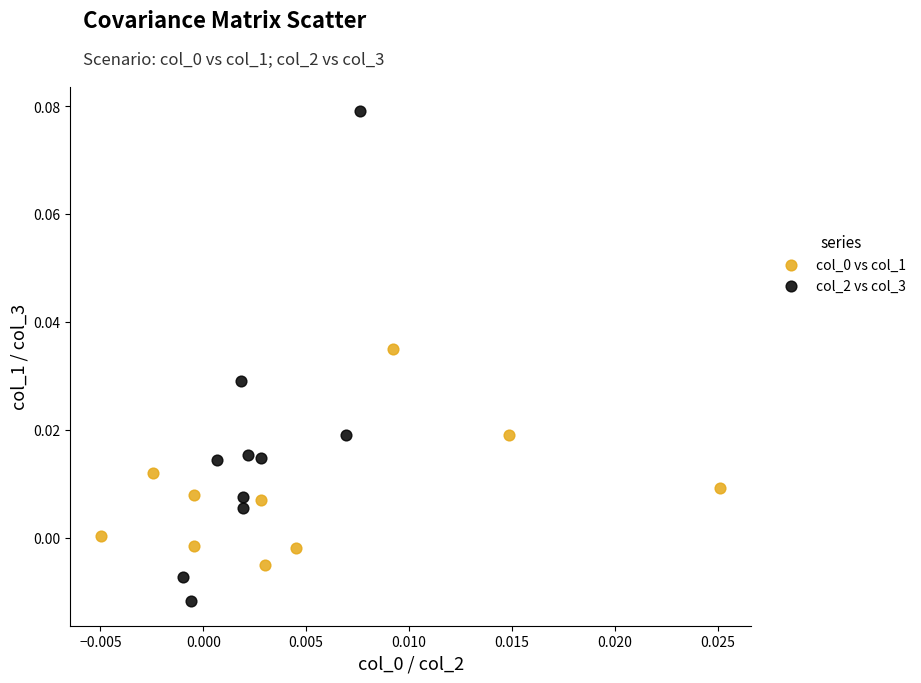

Which series has the widest spread of Y values?

col_2 vs col_3